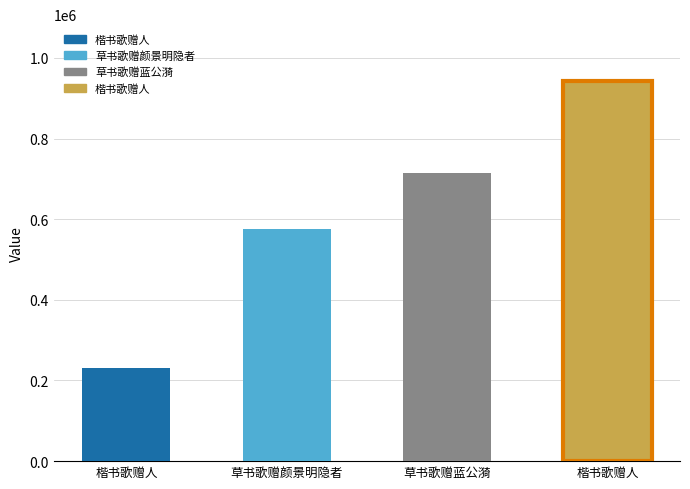

How many data points does each series have?

4